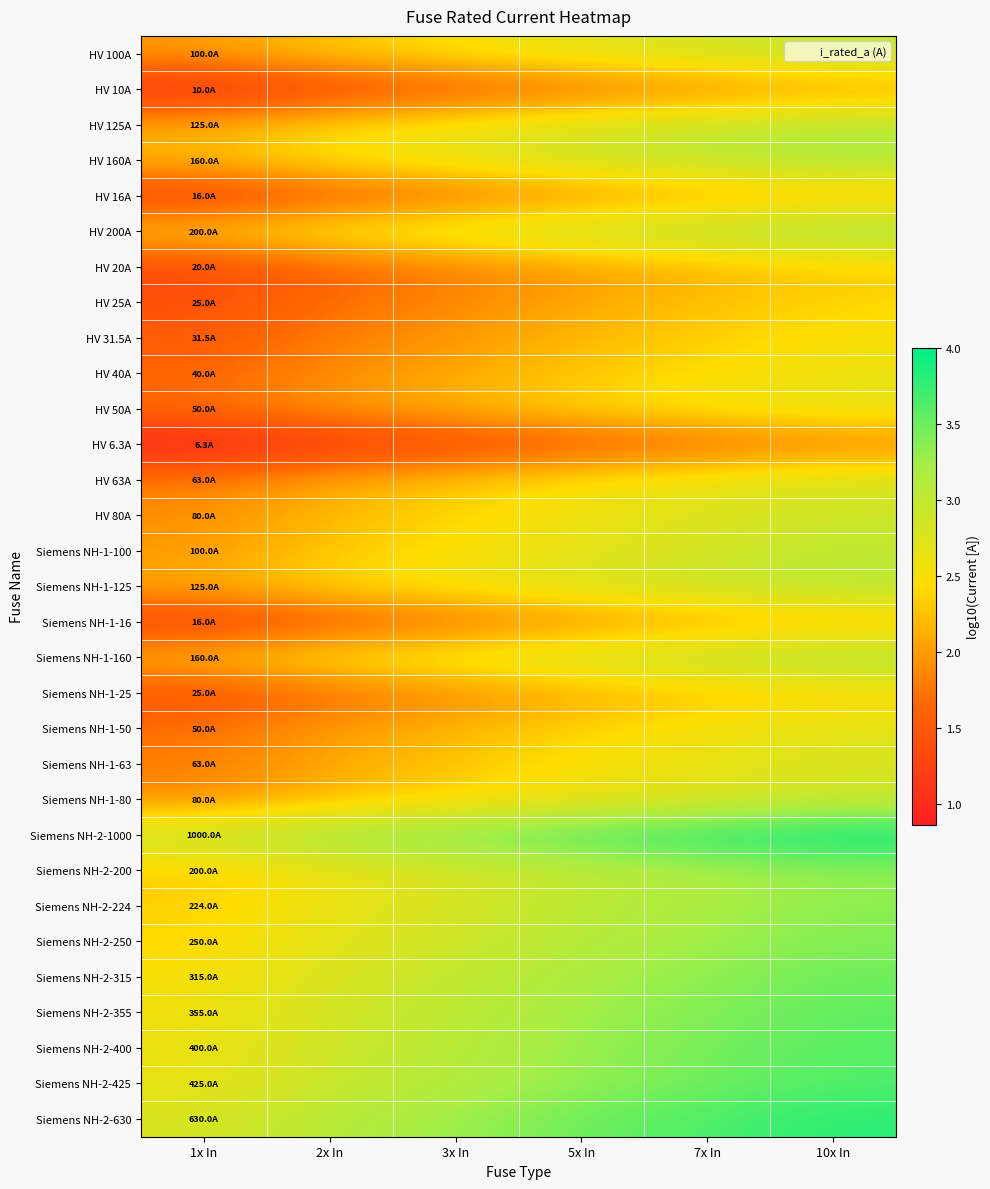

What is the minimum value shown in the chart?

0.9